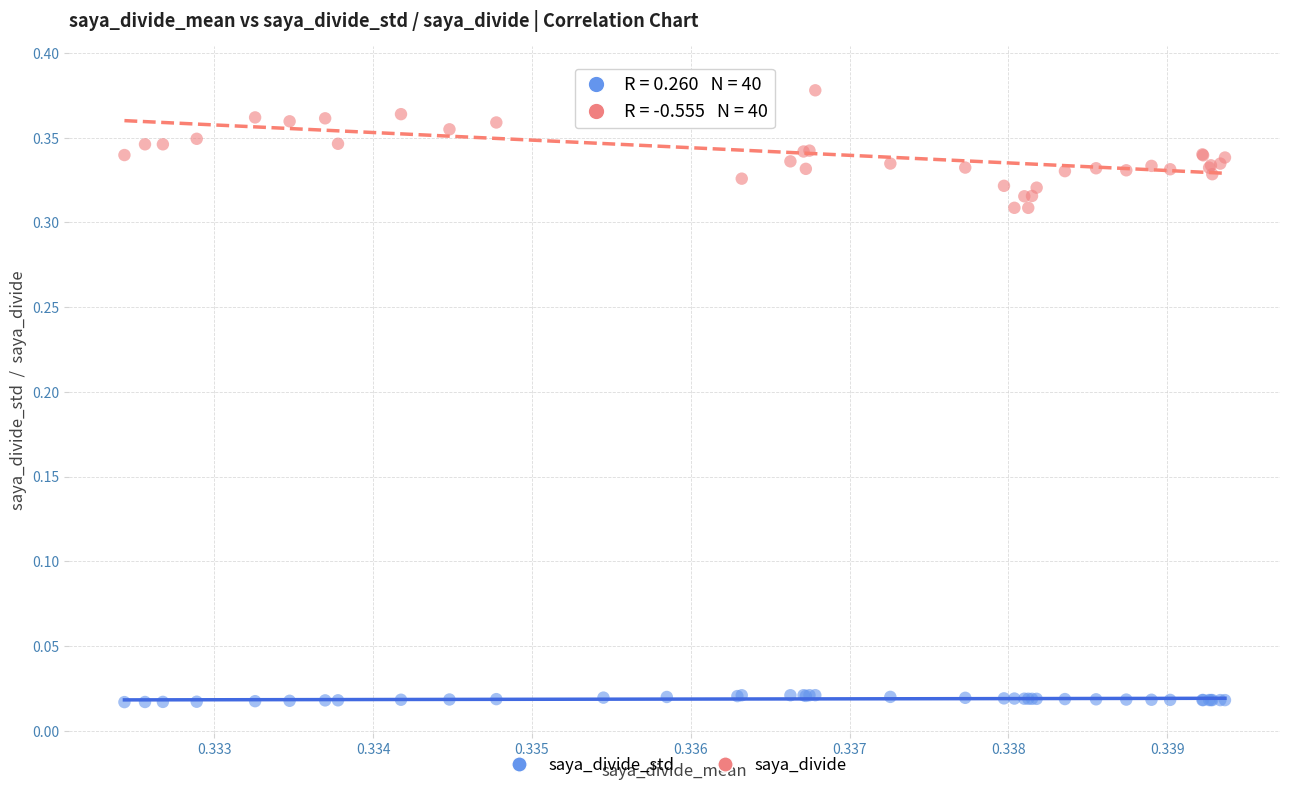

Which series contains the highest Y value?

saya_divide